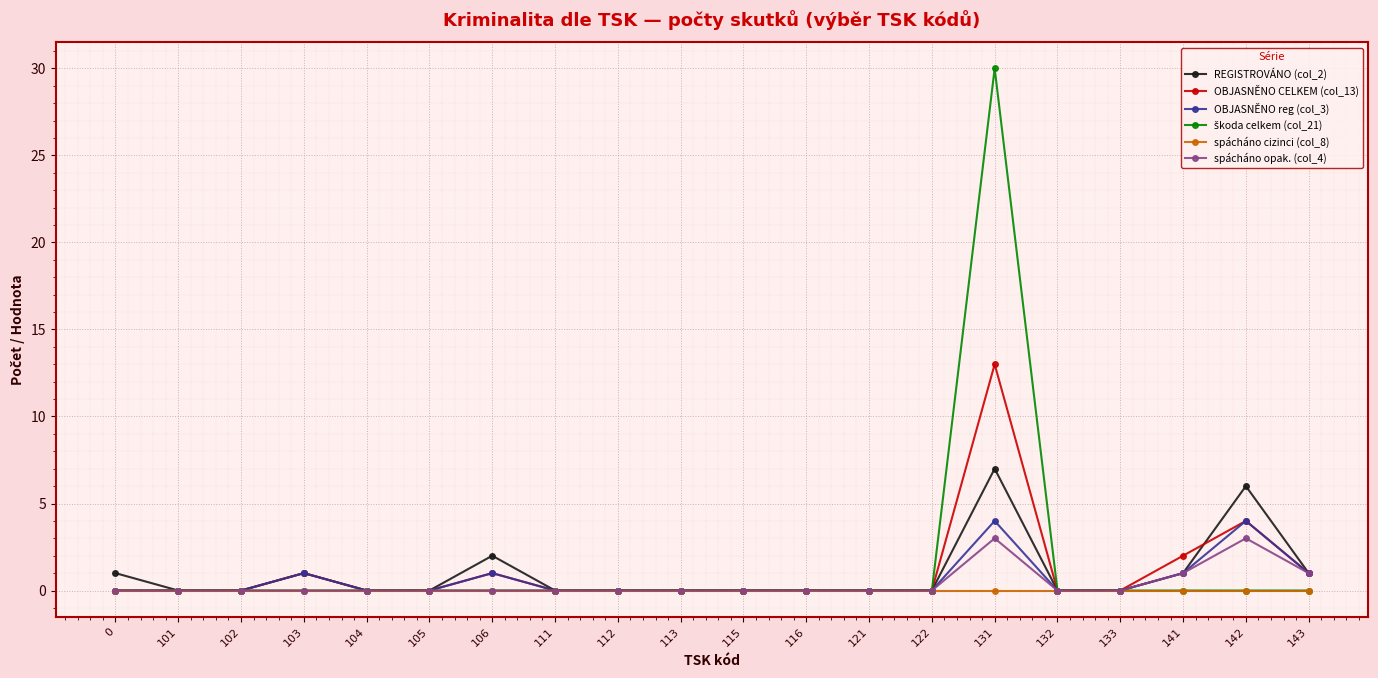

Read the spácháno opak. (col_4) value at 143.

1